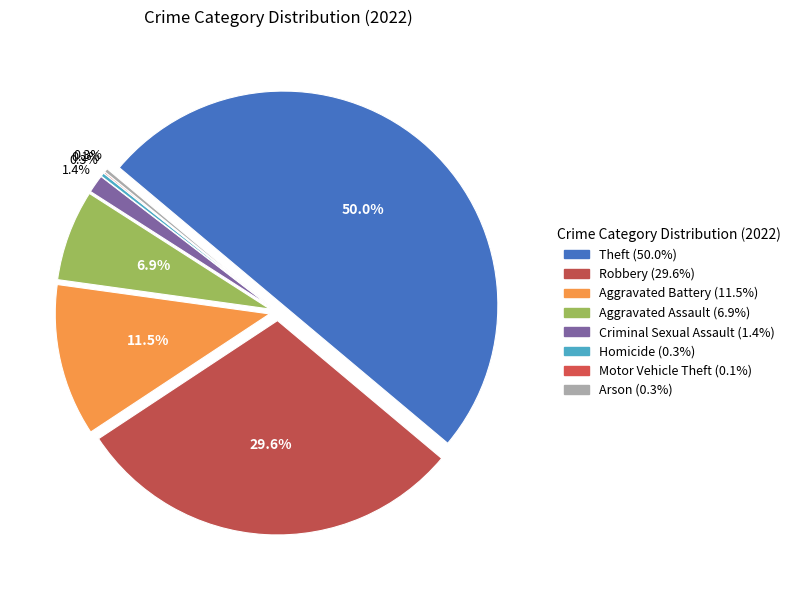

What is the change in value from Theft to Aggravated Battery?

-678